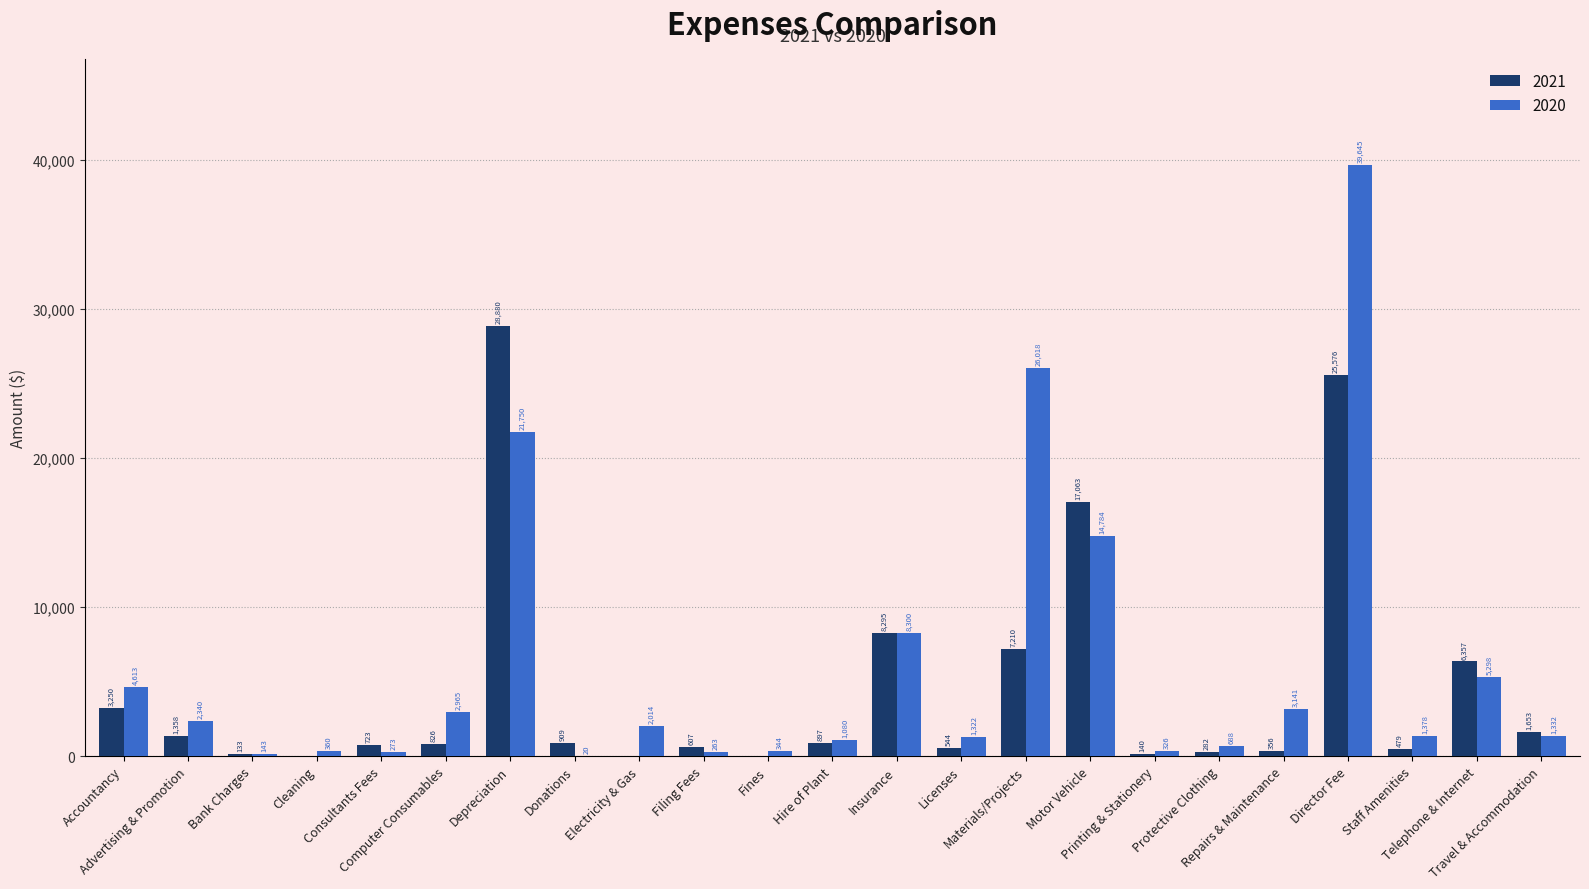

What is the highest value of the 2021 series?

28880